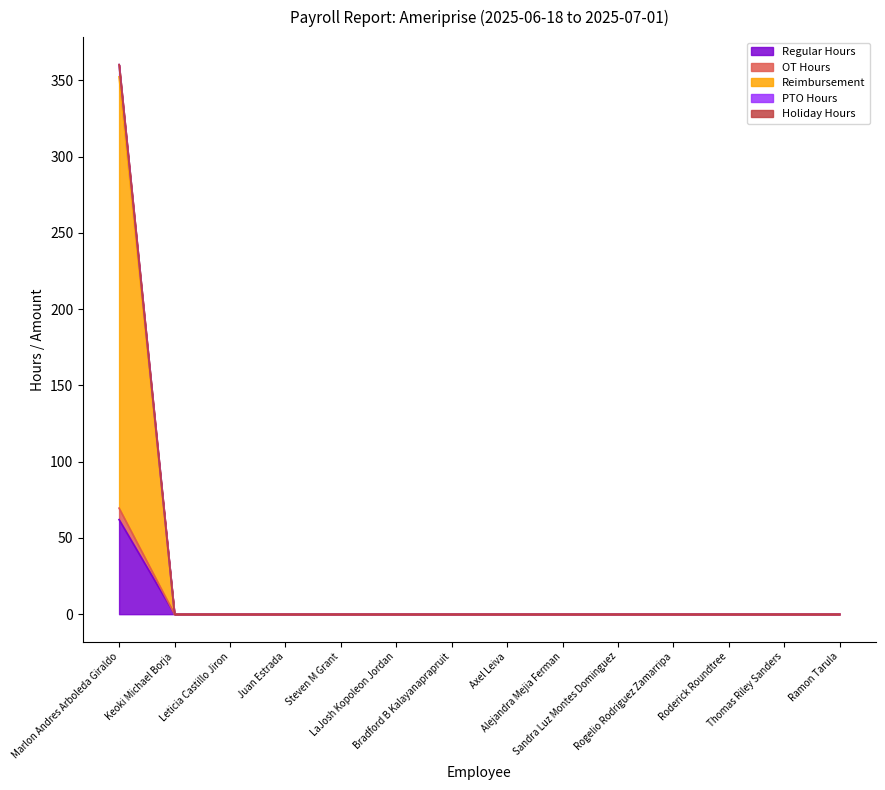

What is the label of the 5th point from the right?

Sandra Luz Montes Dominguez